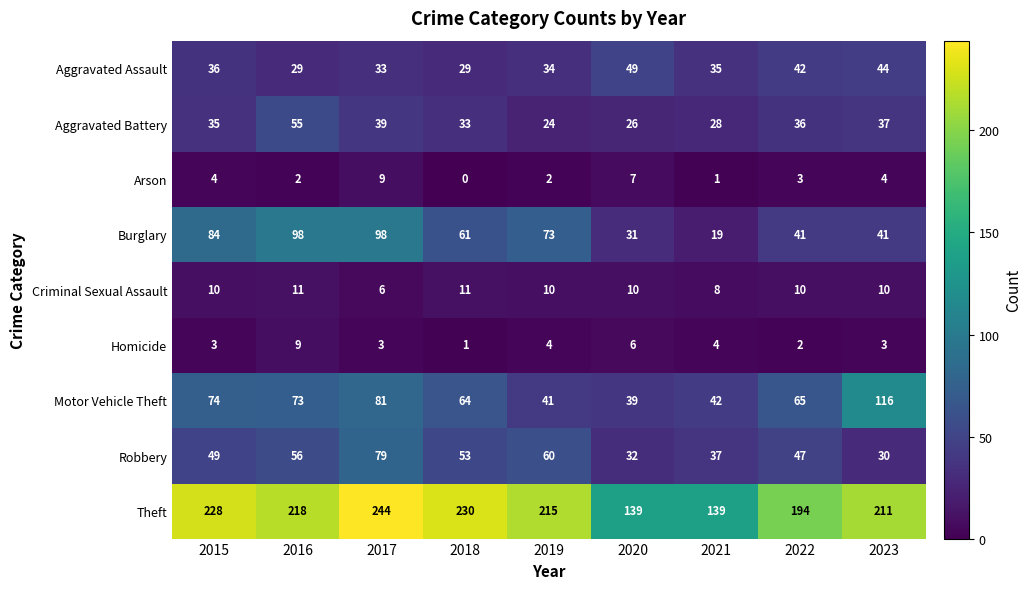

What is the sum of the Aggravated Battery values at 2021 and 2015?

63